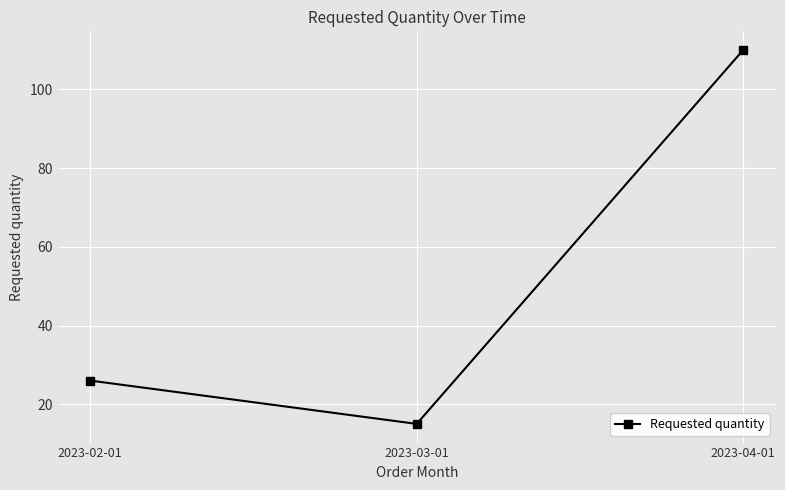

How many values are between 15 and 110?

3